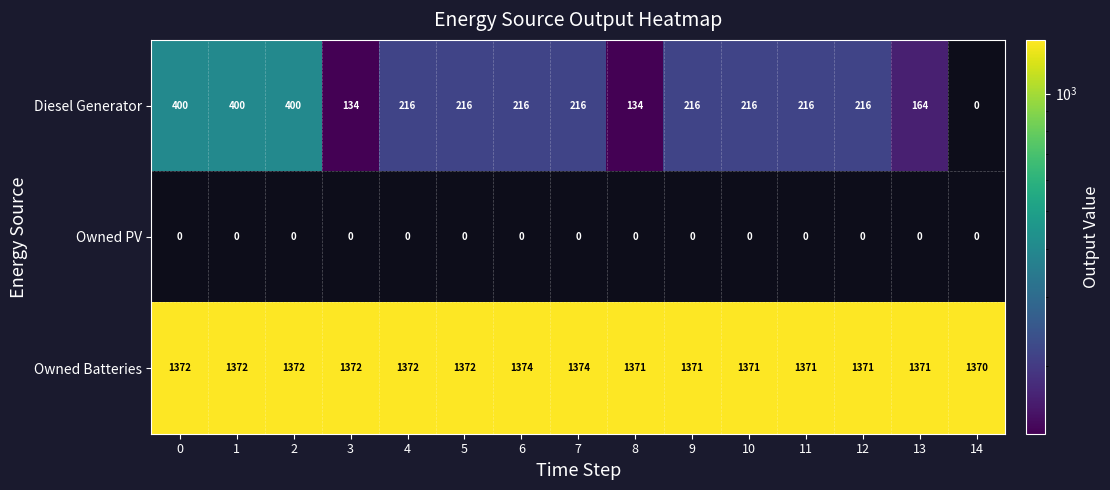

What value does the Owned Batteries series have at 1?

1372